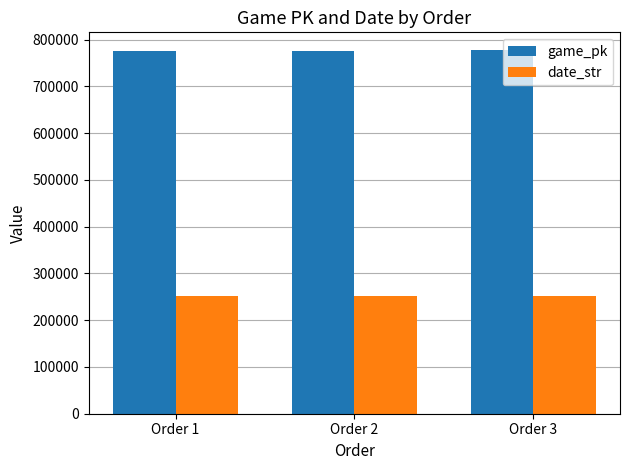

Is it true that game_pk equals 776661 at Order 1?

True